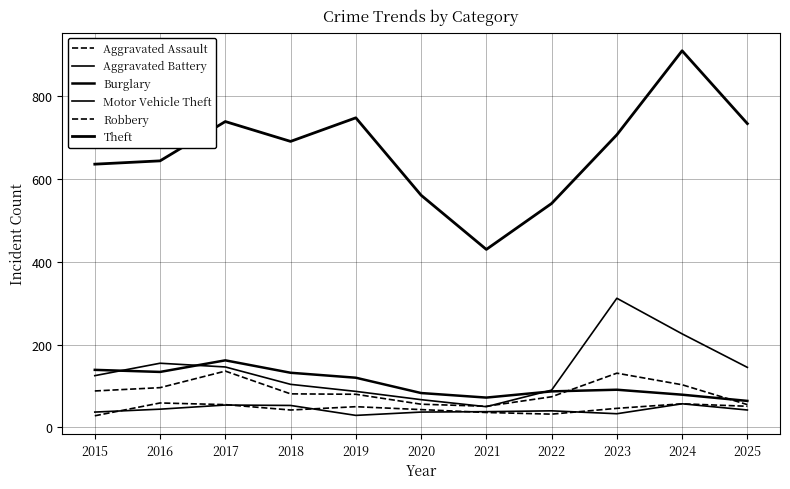

Does the chart have visible grid lines?

Yes